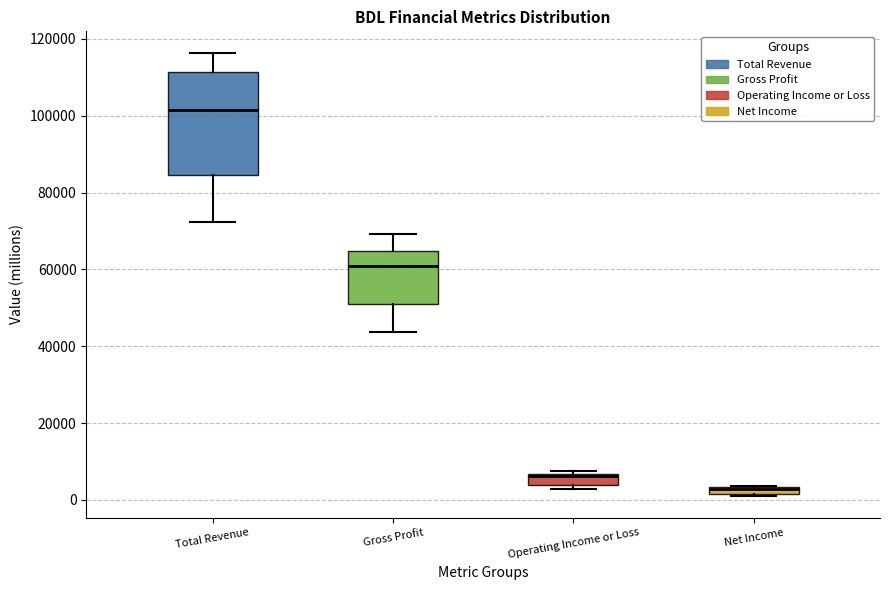

Where is the upper edge of the box for Operating Income or Loss on the y-axis? The values are not printed on the chart, so give them approximately, as read against the axis.

6000